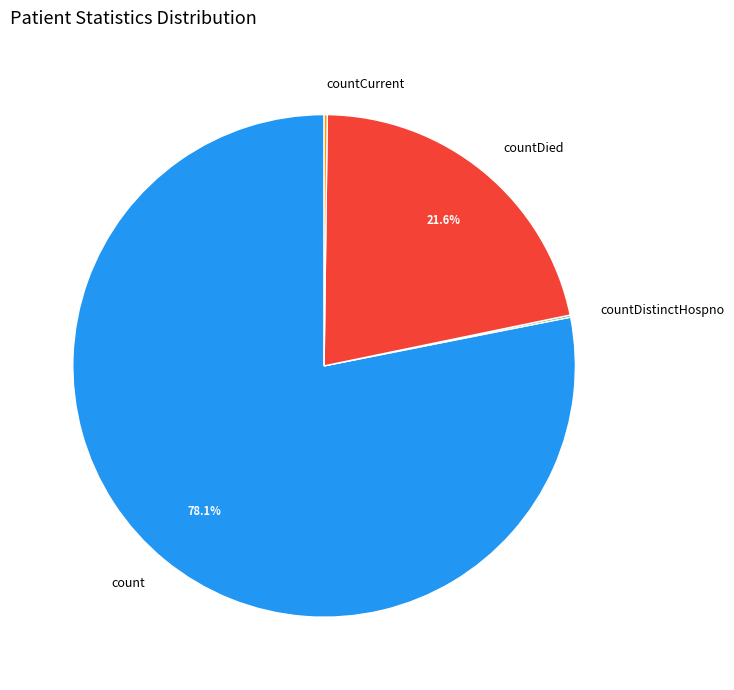

The countDied slice represents 22% of the pie. True or false?

True